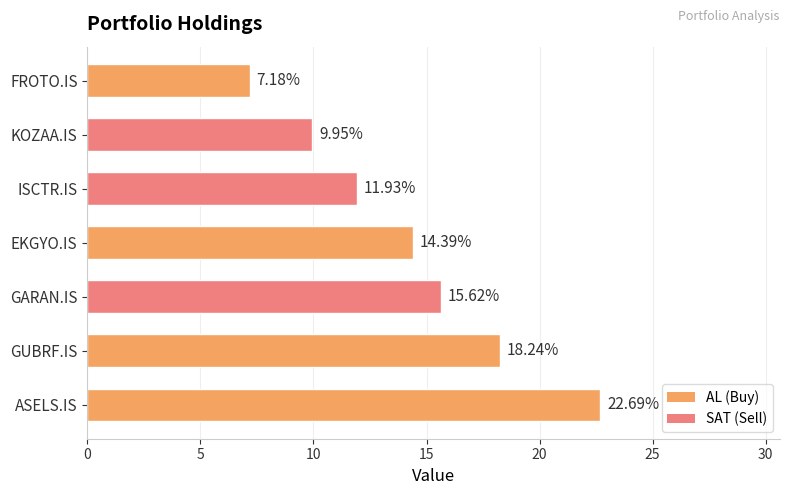

What is the ratio of the value at ISCTR.IS to the value at FROTO.IS?

1.7